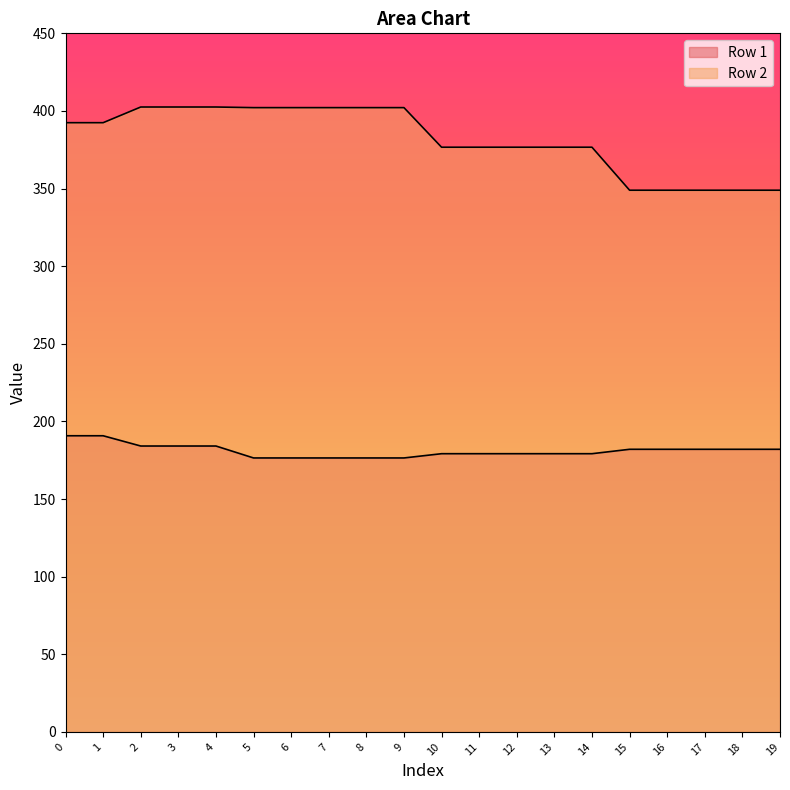

Is it true that Row 1 equals 271.8 at 0?

False